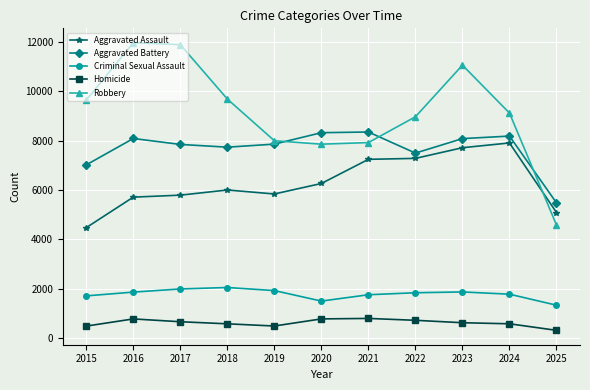

True or false: Criminal Sexual Assault has more than 1 interior local peaks.

True